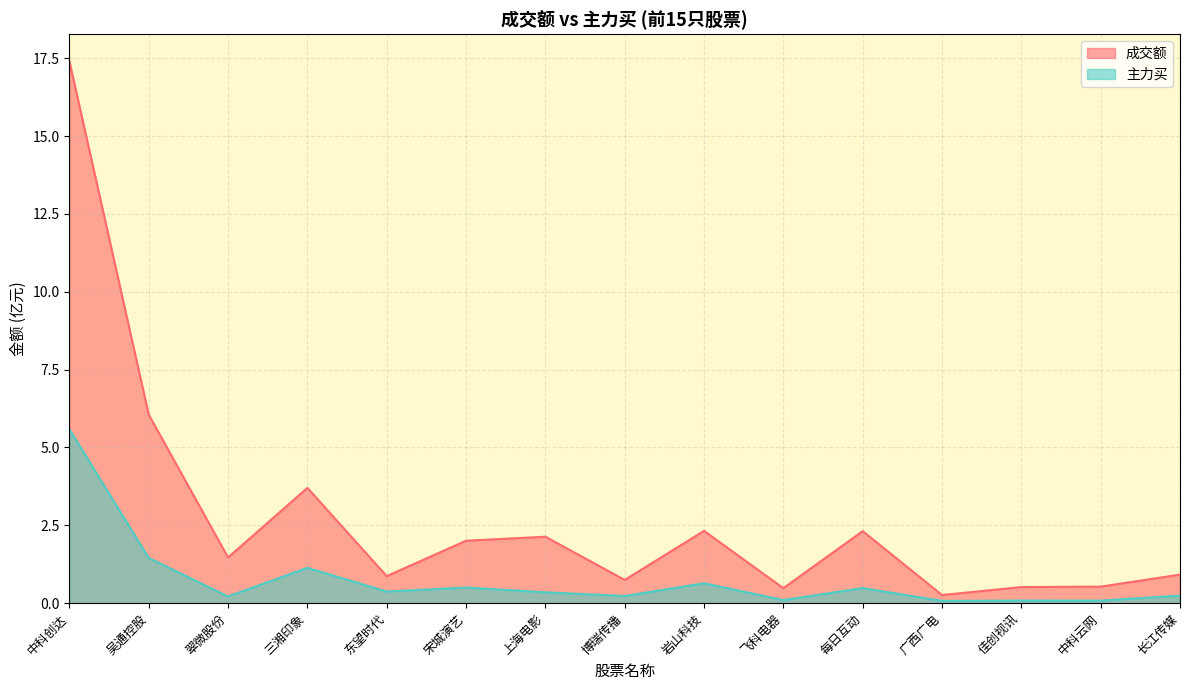

Between 岩山科技 and 长江传媒, which is larger?

岩山科技